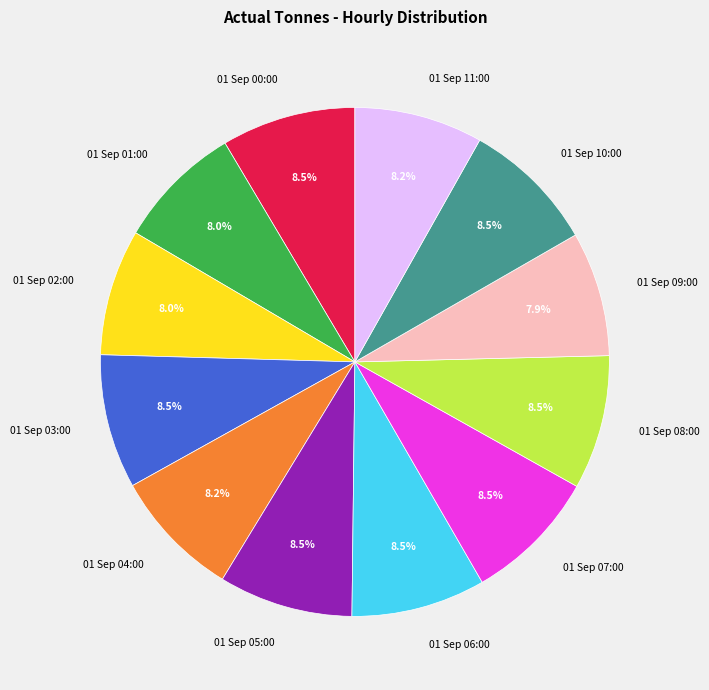

What is the ratio of the value at 01 Sep 08:00 to the value at 01 Sep 09:00?

1.1